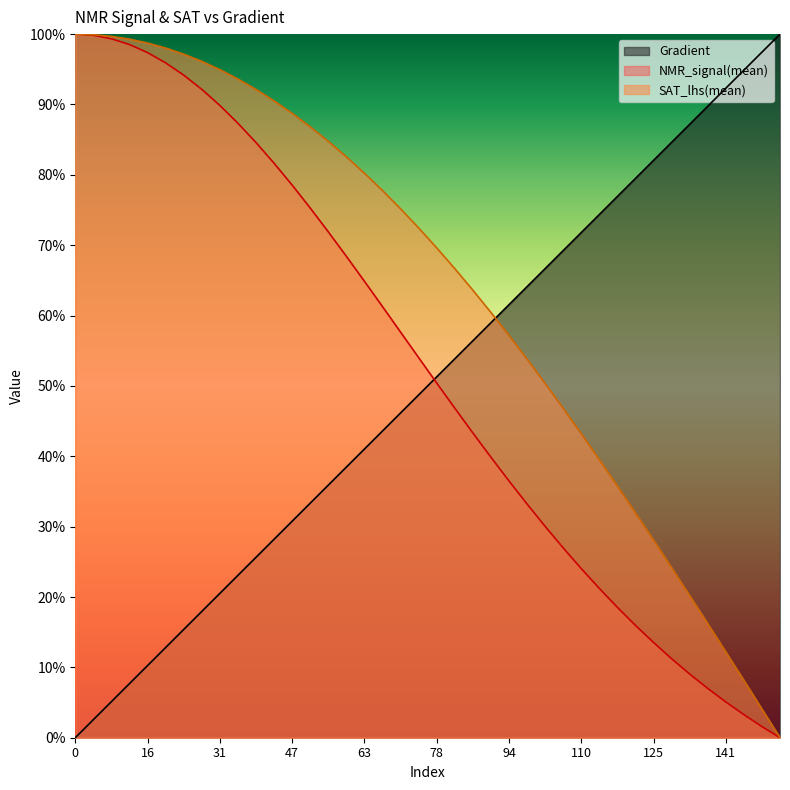

What is the spread (max minus min) of values at 59?

0.4